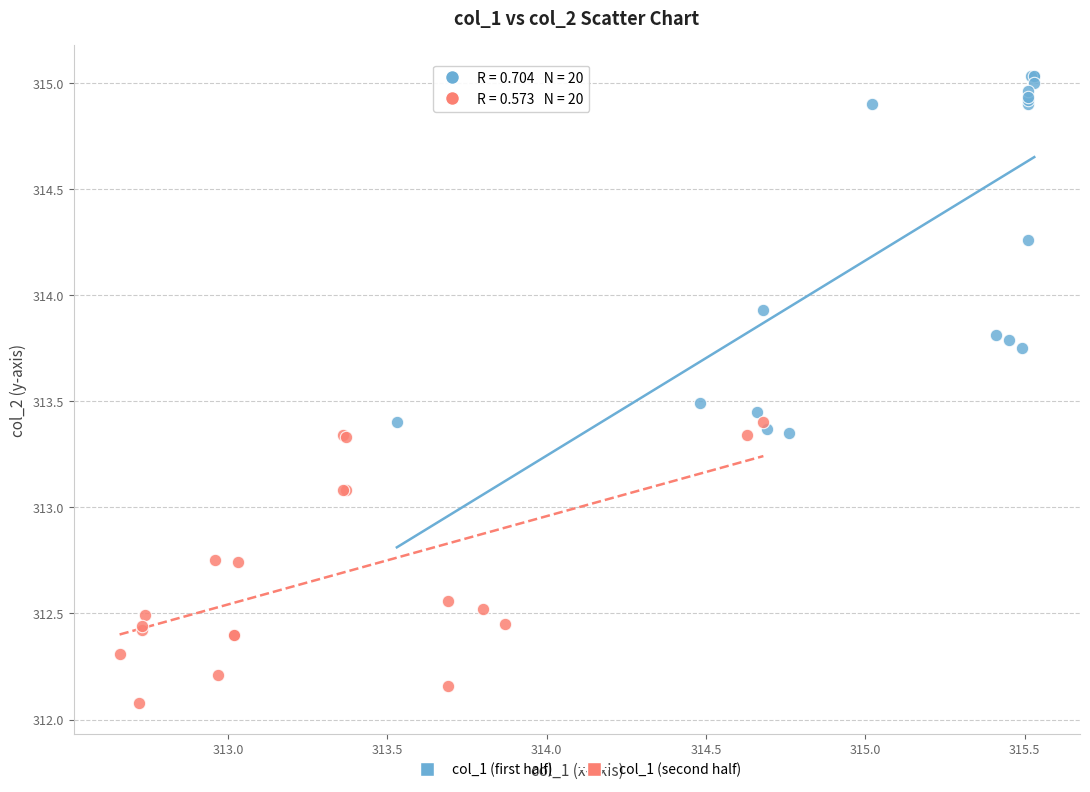

Which series has the largest Y range (max minus min)?

col_1 (first half)